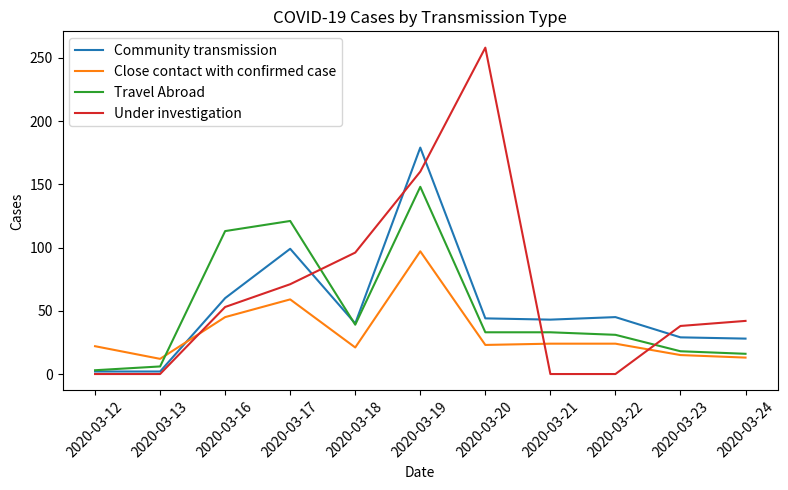

What is the maximum value shown in the chart?

258